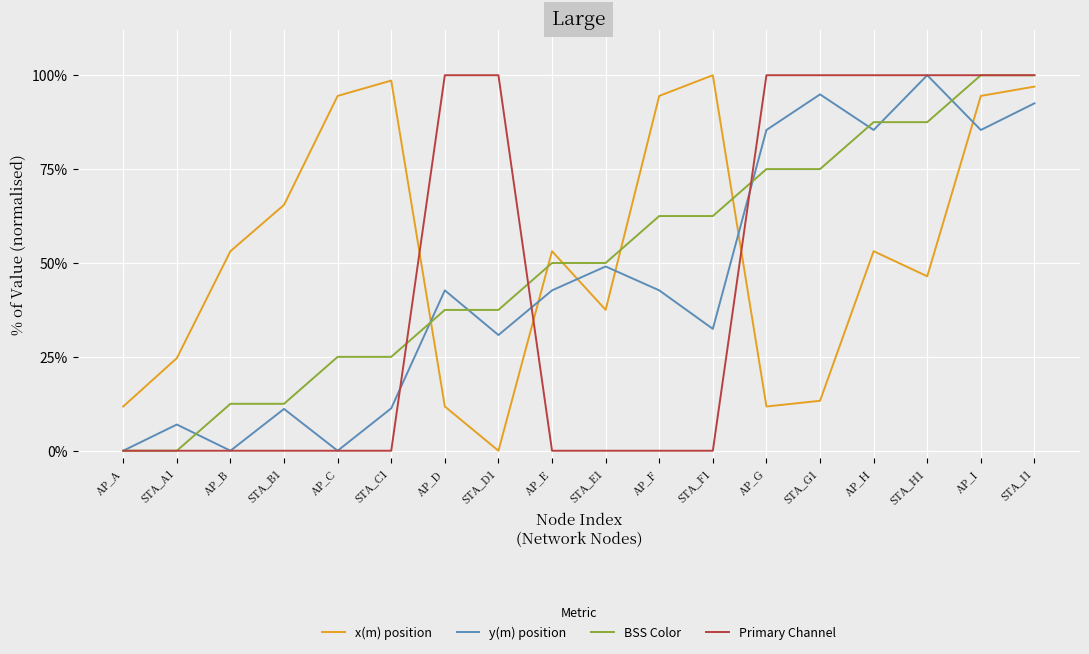

What are all the series names shown in the legend?

x(m) position, y(m) position, BSS Color, Primary Channel